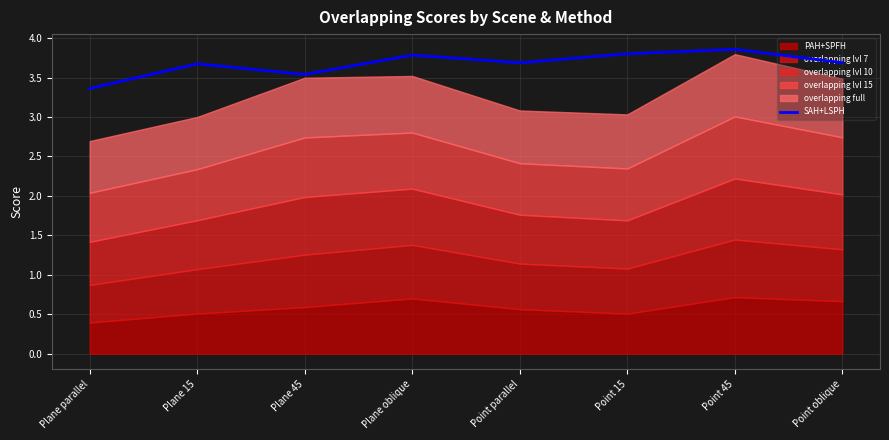

True or false: SAH+LSPH has a value of 0.9 at Point oblique.

False